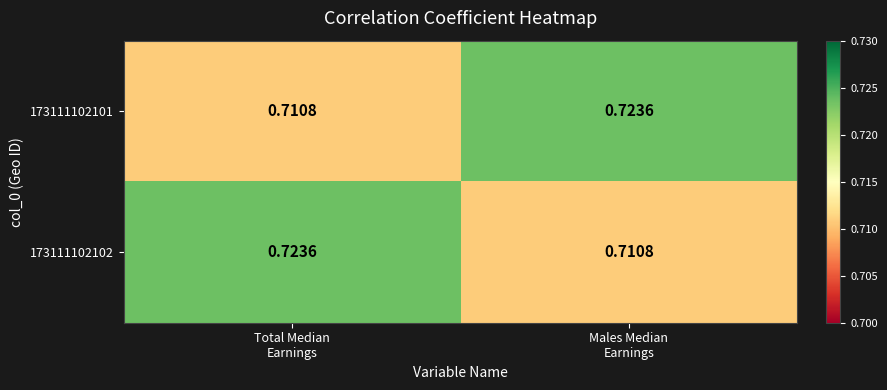

How many data points does each series have?

2